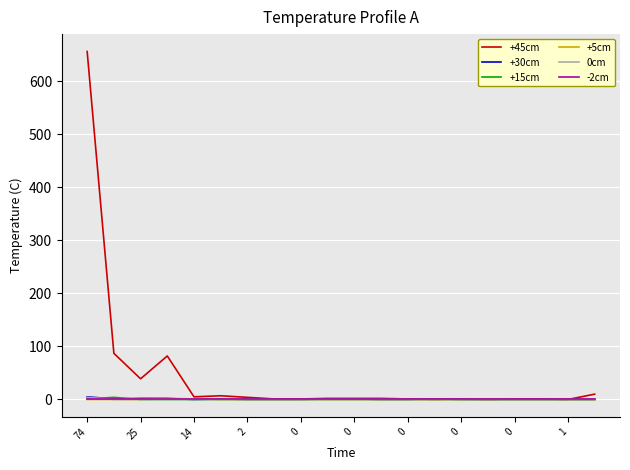

Which series has the largest total across all categories?

+45cm